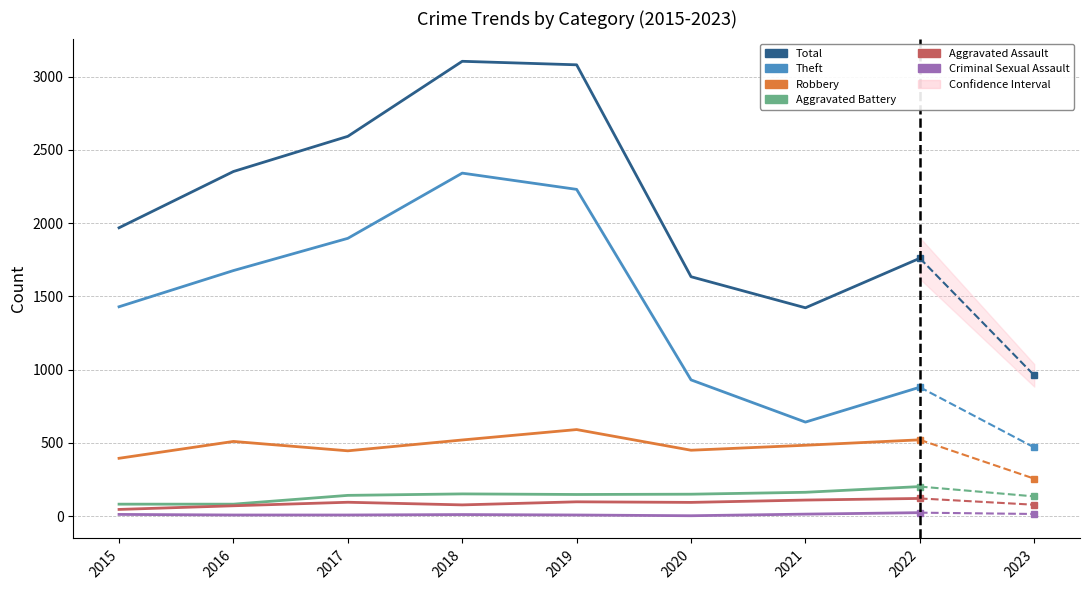

How many values in the Aggravated Assault series are below 94?

4